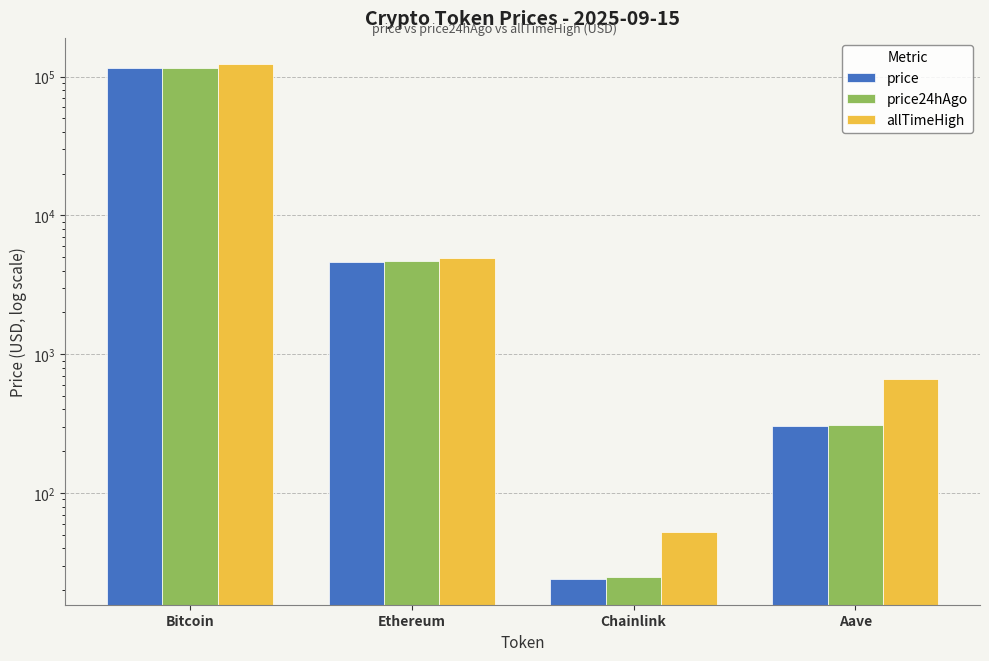

What is the spread (max minus min) of values at Chainlink?

28.7